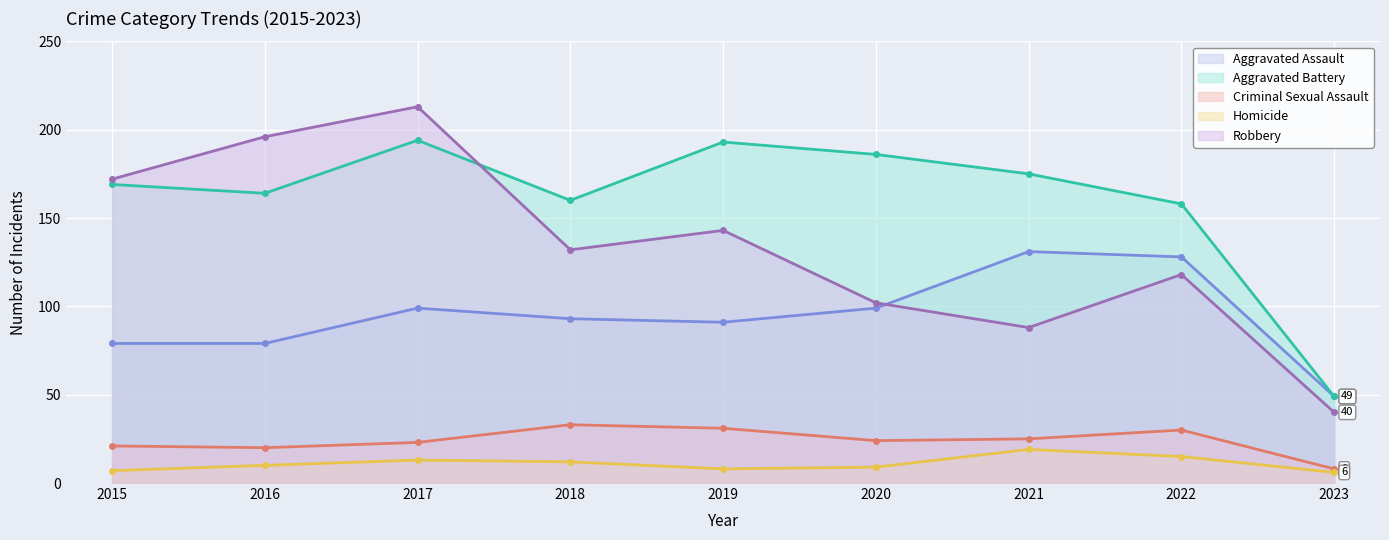

Which series has the largest total across all categories?

Aggravated Battery